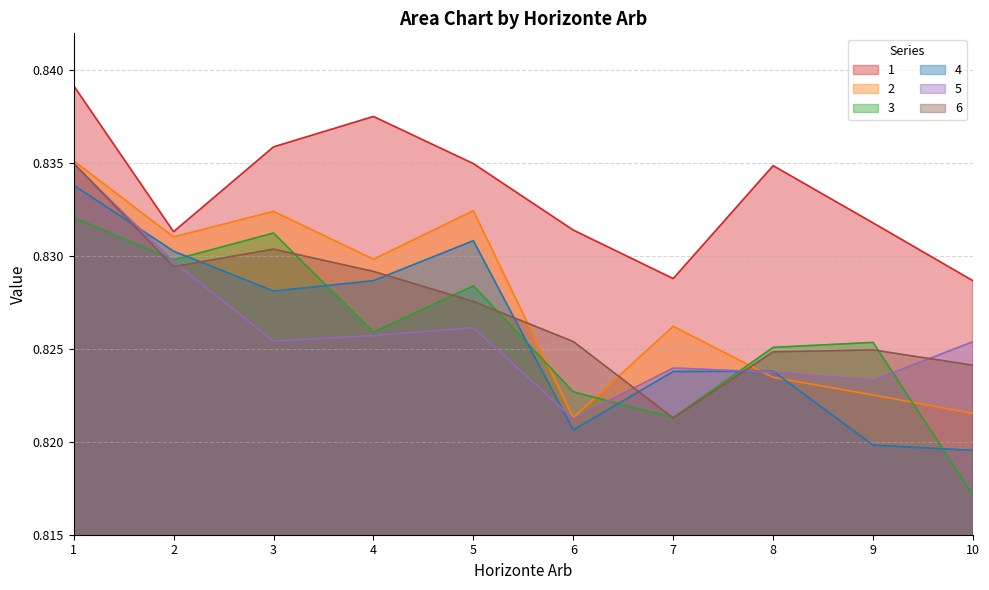

True or false: 1 has a value of 0.2 at 6.

False